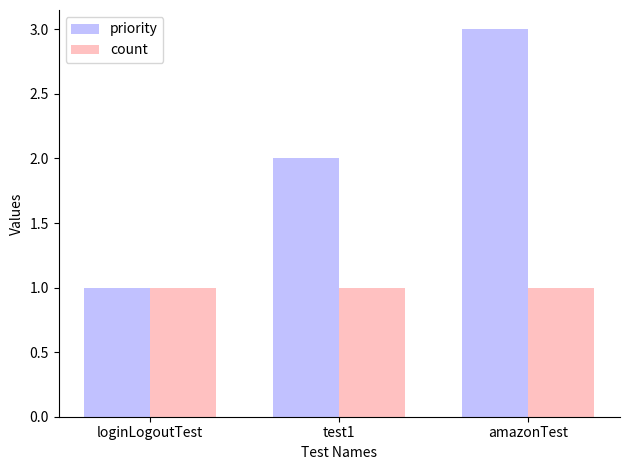

What is the value of the priority bar at the 1st from the left?

1